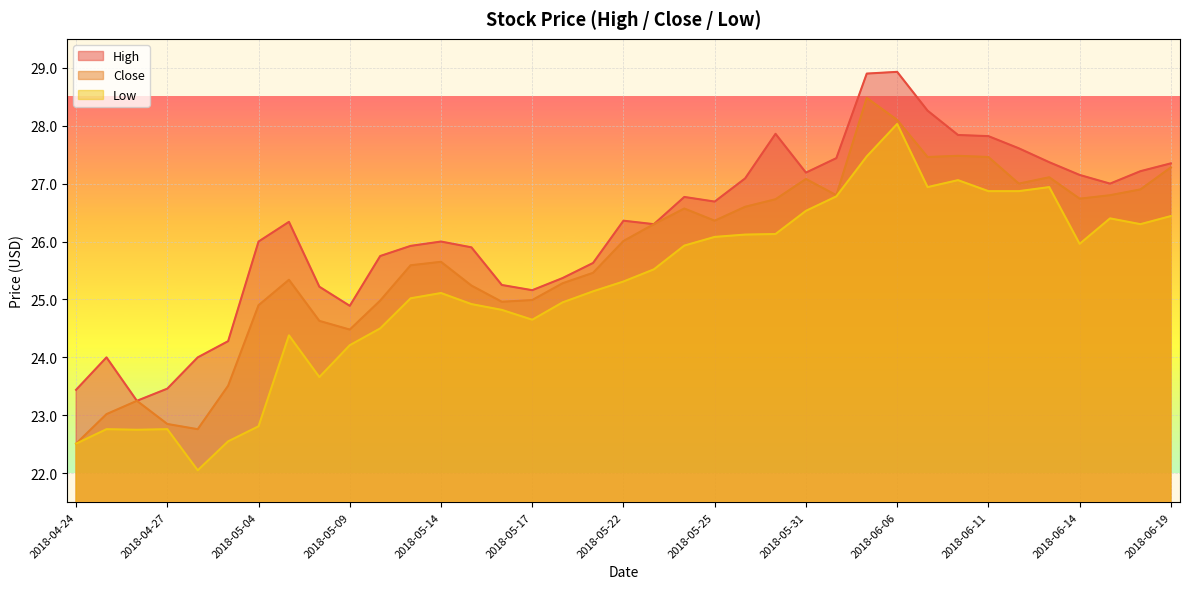

What are all the series names shown in the legend?

High, Close, Low